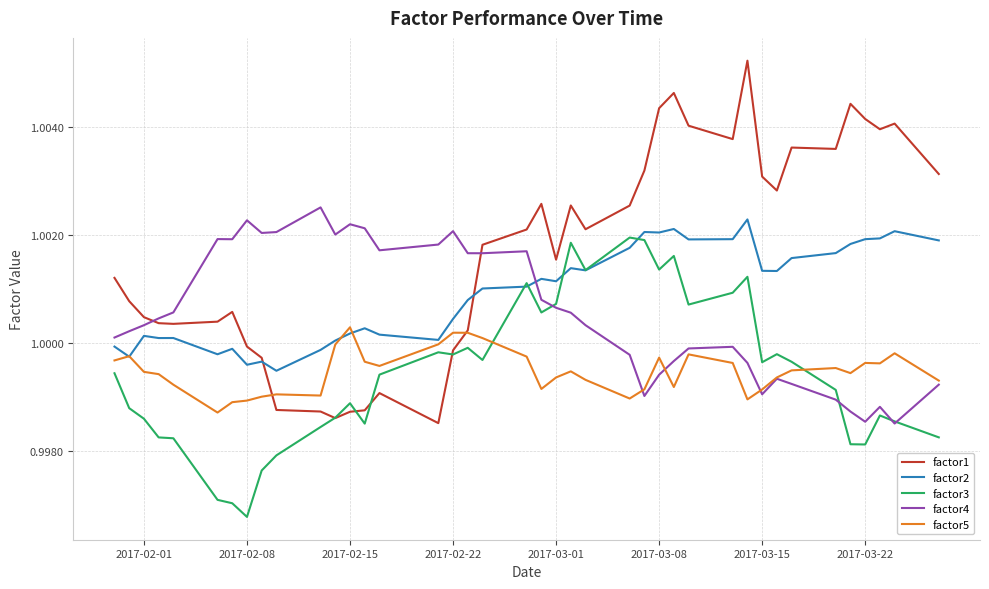

What are all the series names shown in the legend?

factor1, factor2, factor3, factor4, factor5